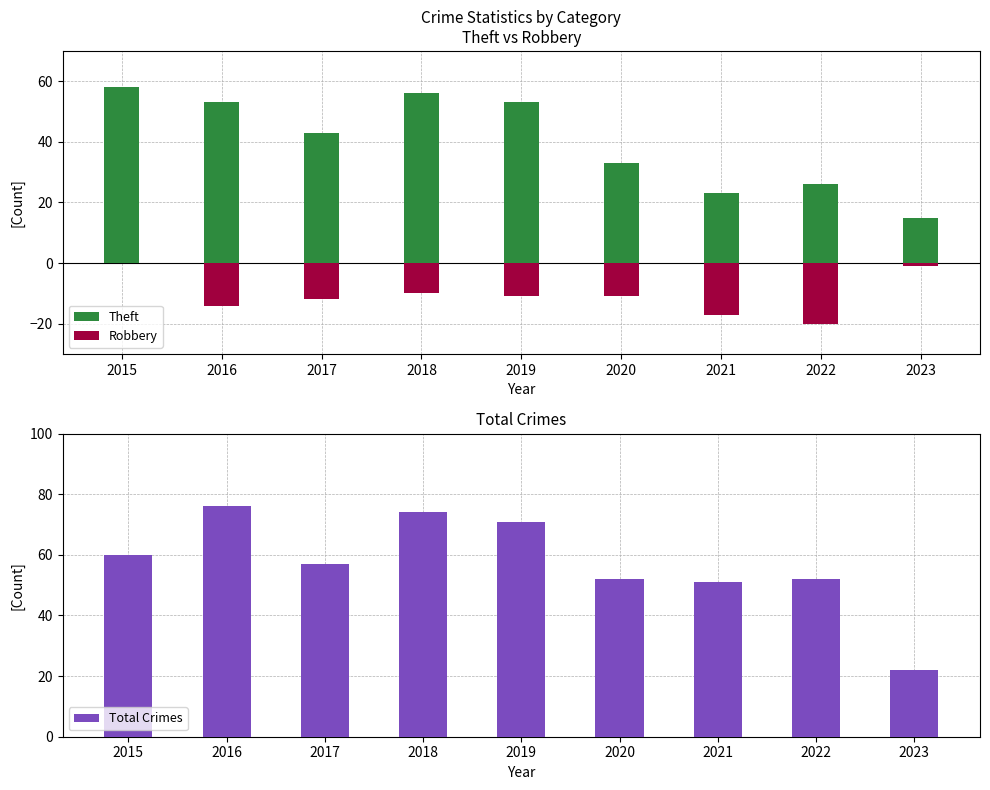

What is the total value across all series at 2015?

118